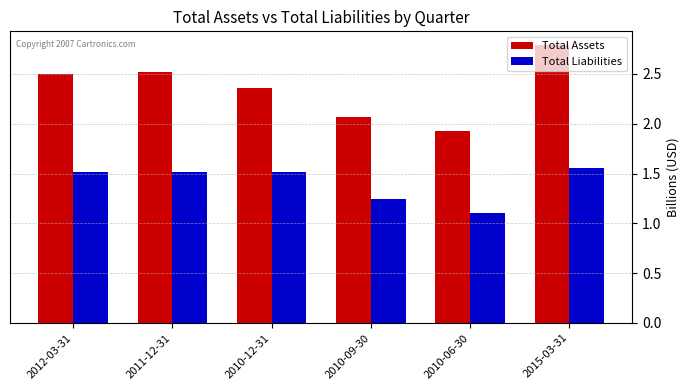

How many categories are shown in the chart?

6